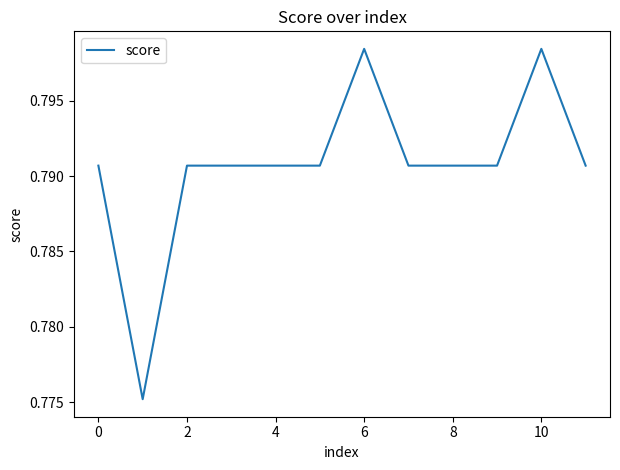

Is this an area chart (filled region under the line)?

No